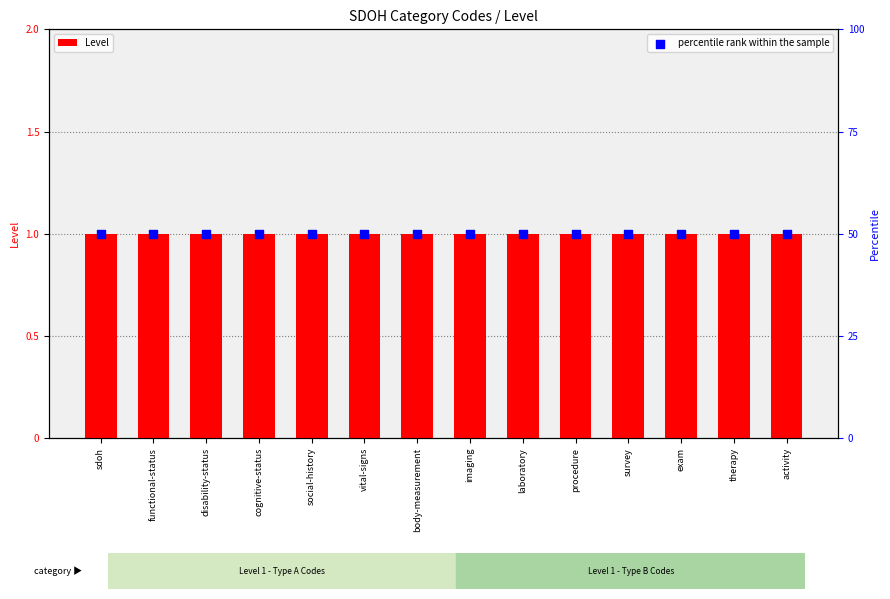

Which series contains the lowest Y value?

Level